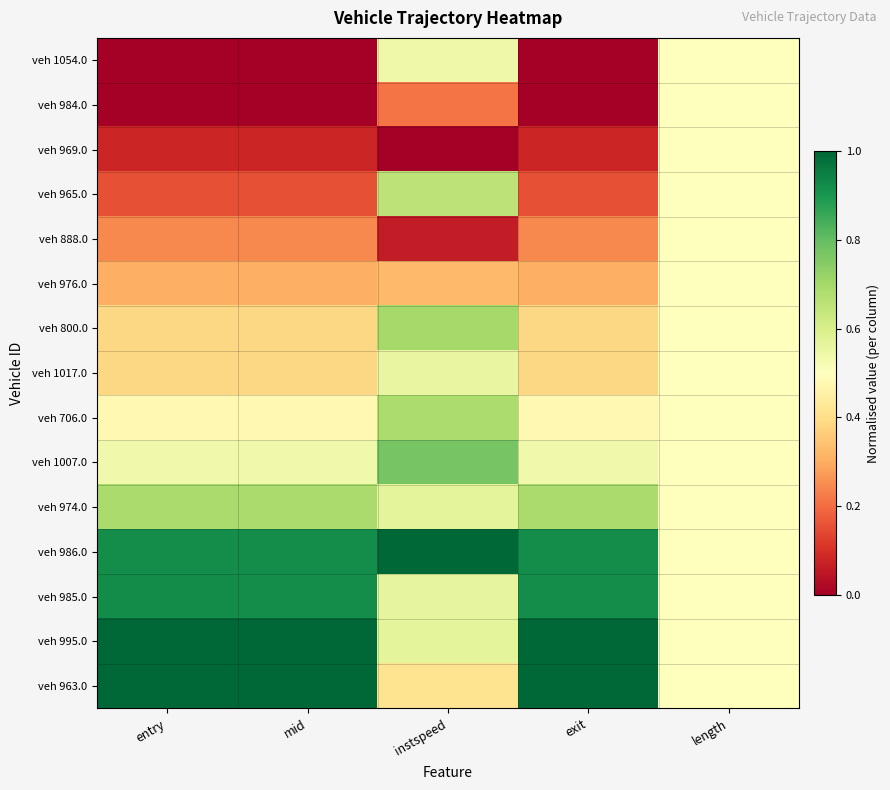

Between entry and exit, which is larger?

entry